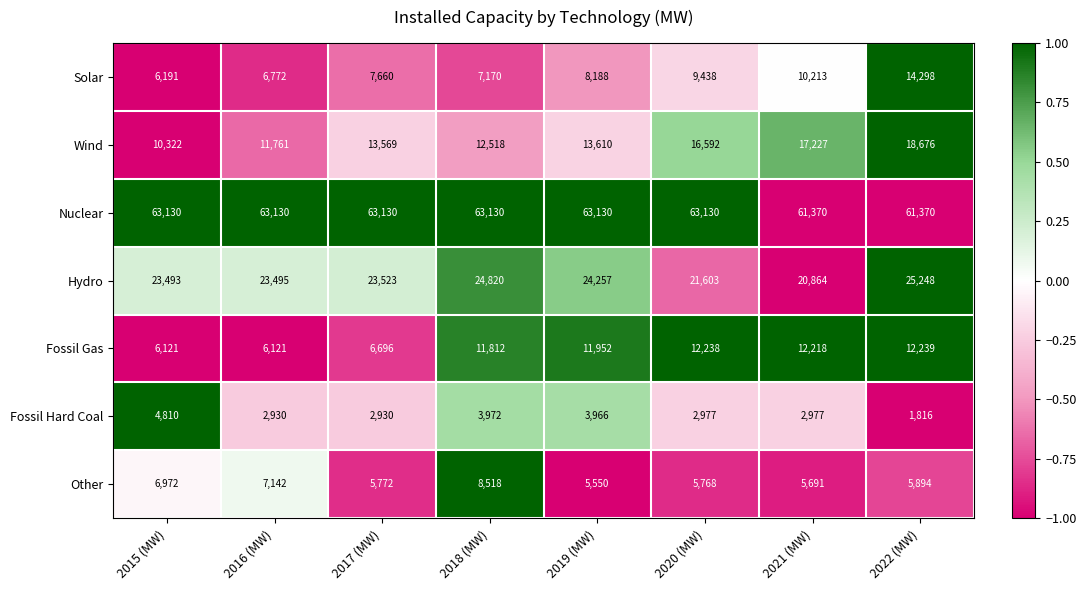

The value of Solar at 2020 (MW) is 9438. True or false?

True